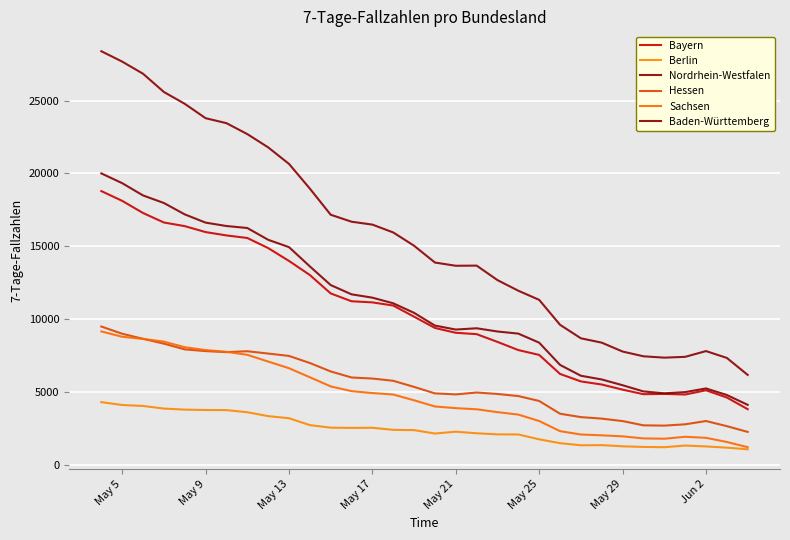

Reading left to right, what are all the values shown in this chart?

Bayern: 18782	18112	17277	16626	16376	15968	15738	15562	14870	13987	13020	11755	11218	11140	10923	10157	9384	9053	8959	8426	7865	7533	6227	5713	5500	5147	4836	4856	4812	5104	4608	3806
Berlin: 4288	4094	4028	3848	3776	3751	3743	3597	3330	3185	2712	2537	2521	2530	2387	2369	2134	2261	2151	2077	2069	1736	1472	1328	1337	1257	1214	1196	1309	1249	1165	1052
Nordrhein-Westfalen: 28386	27673	26840	25588	24776	23788	23447	22697	21786	20650	18954	17158	16680	16481	15942	15029	13876	13655	13665	12669	11940	11313	9601	8674	8374	7765	7438	7345	7400	7796	7326	6160
Hessen: 9482	8986	8639	8306	7913	7795	7723	7786	7626	7464	6977	6398	5983	5910	5755	5336	4891	4821	4951	4850	4707	4370	3494	3261	3158	2990	2697	2678	2767	2993	2641	2246
Sachsen: 9145	8780	8631	8446	8062	7864	7744	7539	7078	6620	5999	5371	5045	4913	4813	4417	3992	3877	3800	3603	3435	2993	2298	2067	2011	1941	1799	1778	1910	1840	1554	1198
Baden-Württemberg: 19997	19326	18483	17965	17183	16617	16384	16248	15439	14934	13613	12329	11693	11464	11077	10420	9546	9275	9362	9141	8995	8373	6847	6102	5847	5451	5025	4896	4979	5231	4779	4104